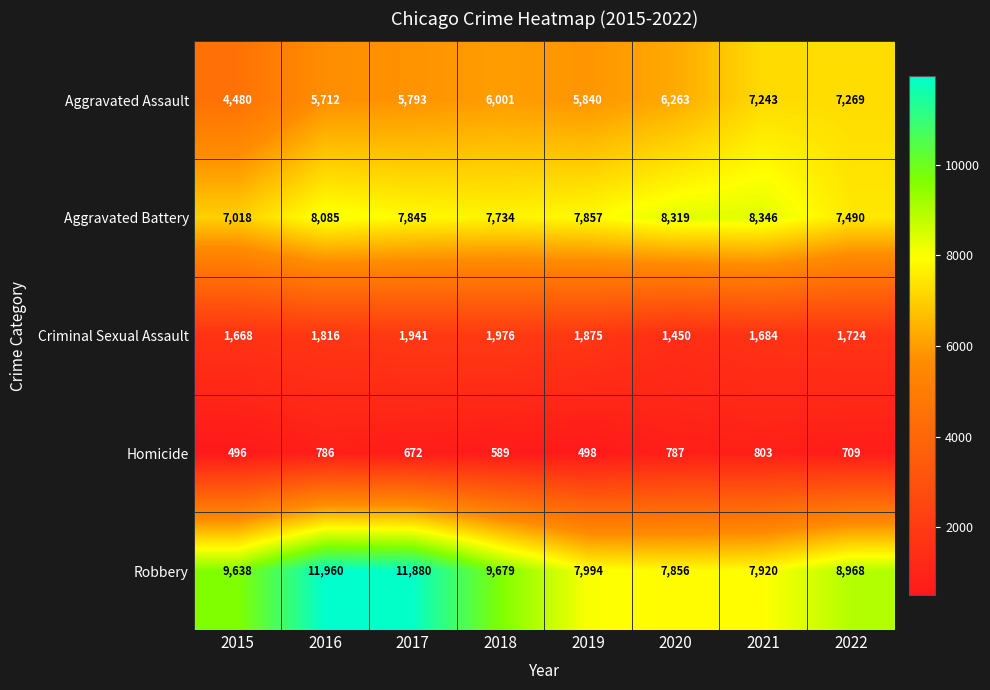

Where is Homicide nearest to the value 649?

2017